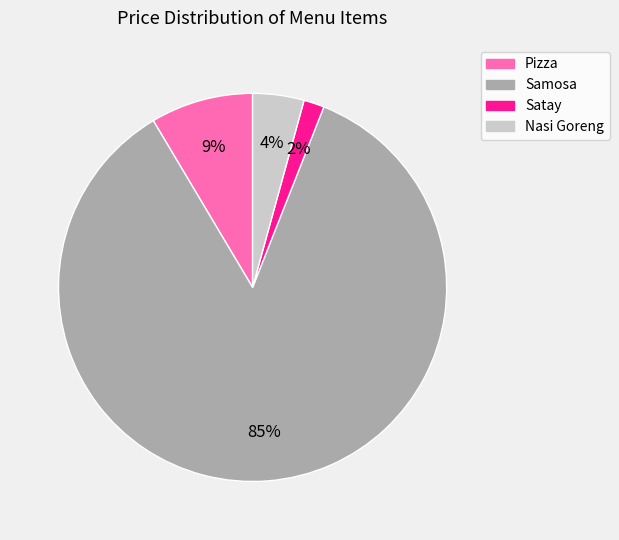

How many segments does this pie chart have?

4